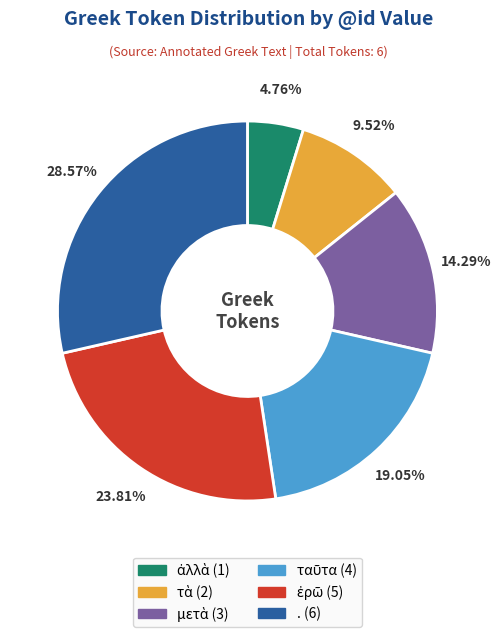

To the nearest percent, what portion does . represent?

29%